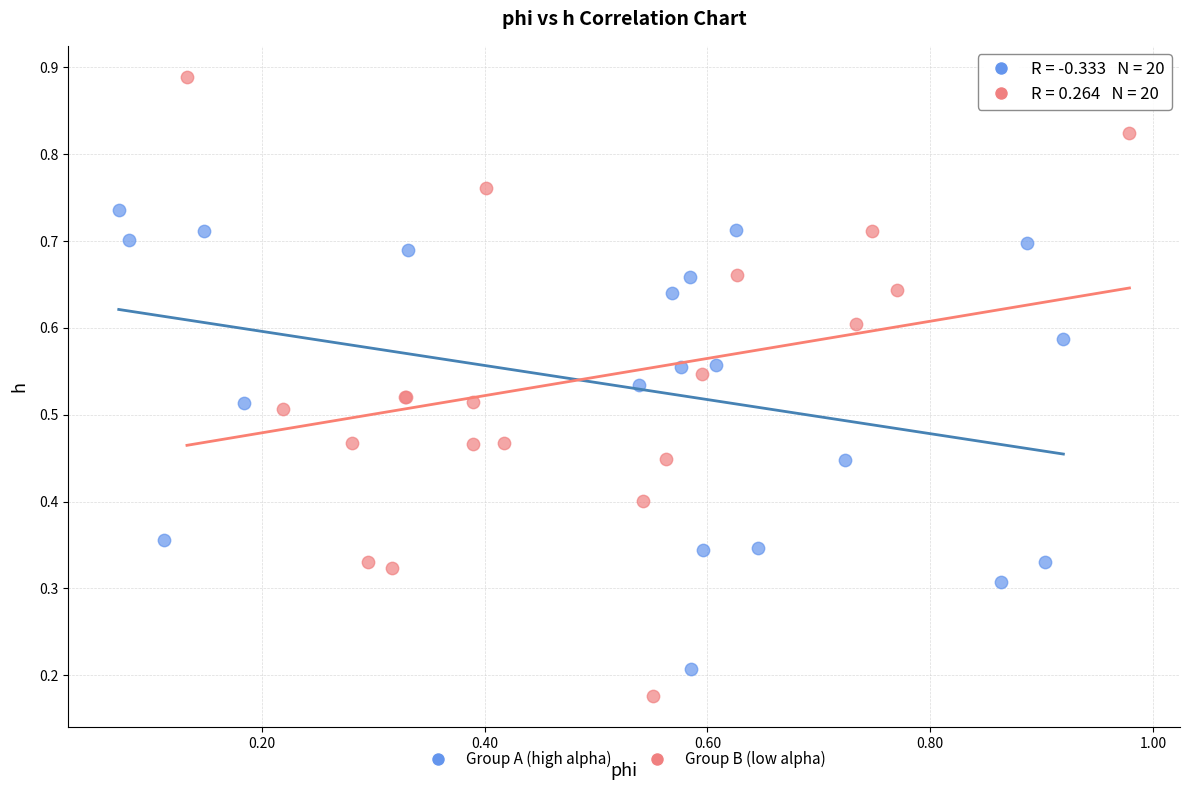

Which series has the widest spread of Y values?

Group B (low alpha)